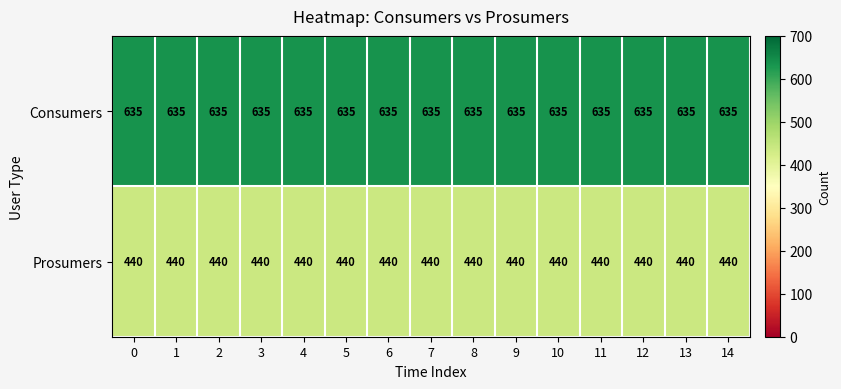

Is the value of Prosumers at 3 greater than the value of Consumers at 7?

No